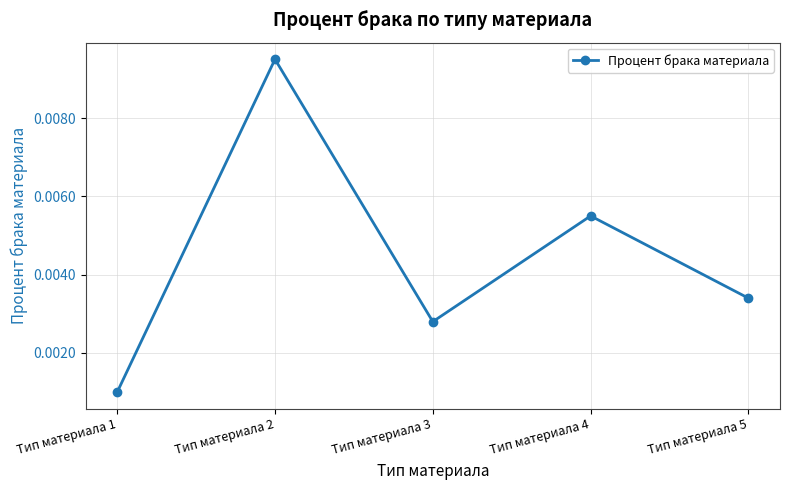

Rank the categories by value from lowest to highest.

Тип материала 1, Тип материала 3, Тип материала 5, Тип материала 4, Тип материала 2